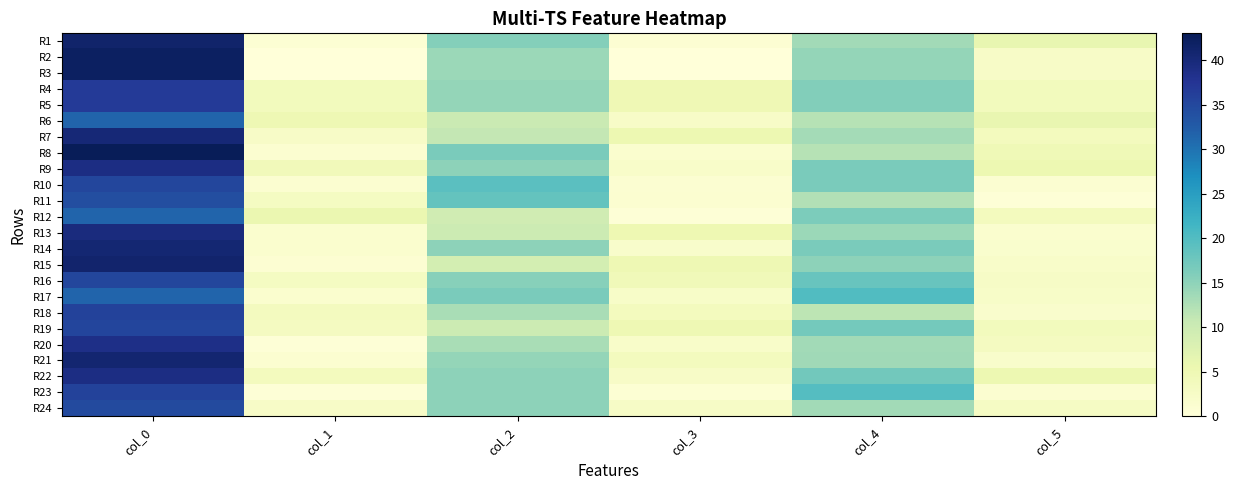

Which has a higher value, col_1 or col_4?

col_4